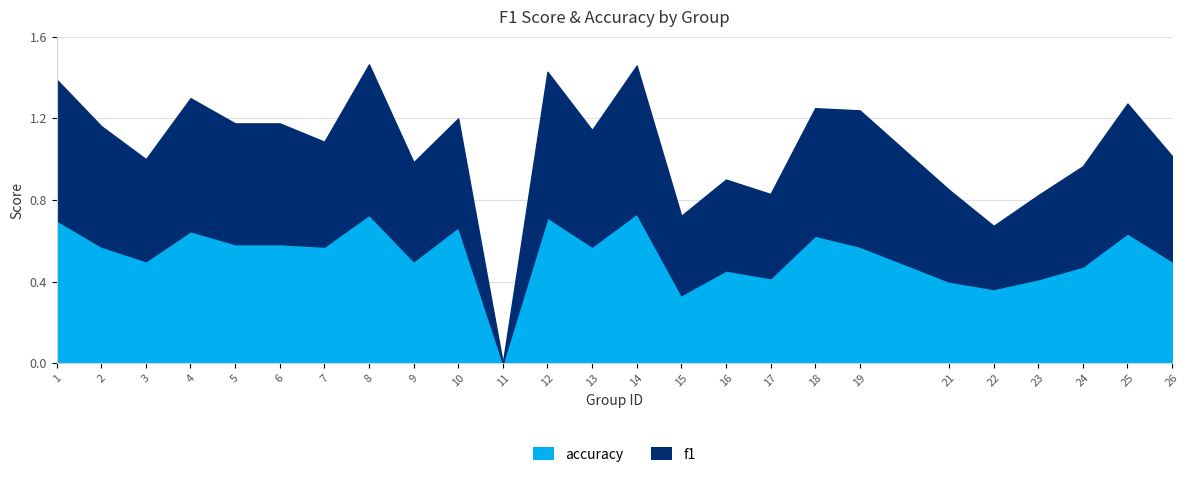

Is the value of f1 at 13 greater than the value of accuracy at 10?

No